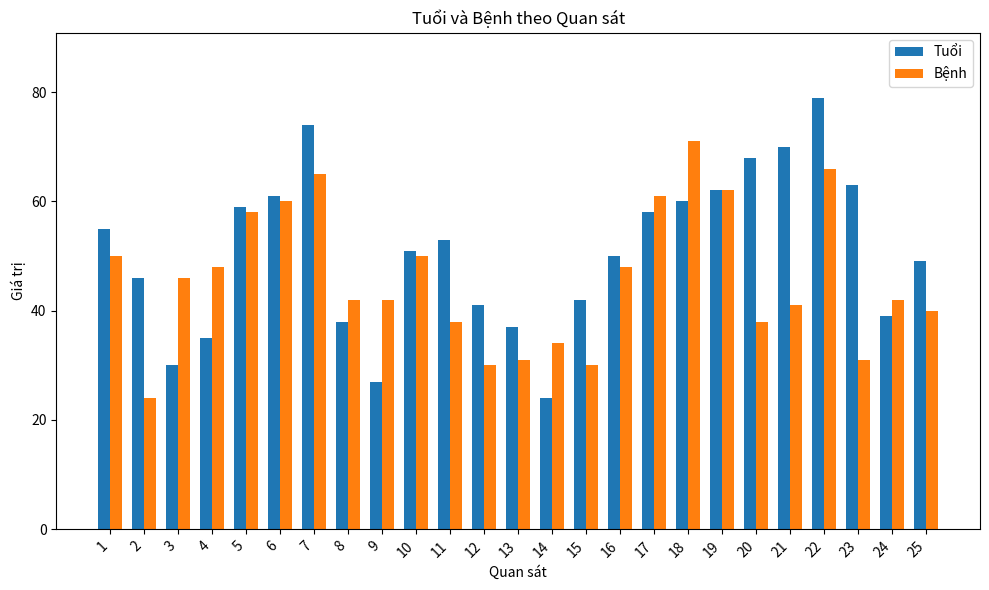

At which label does Bệnh first exceed 42?

1